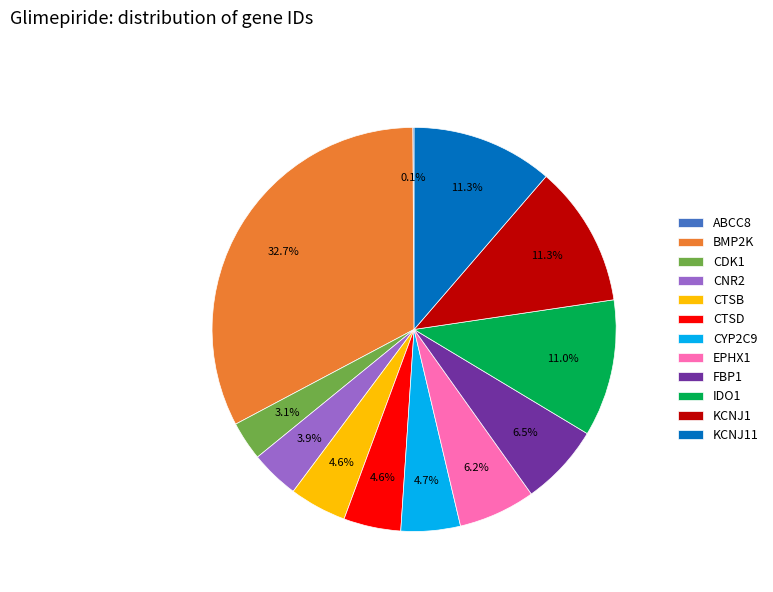

True or false: KCNJ11 accounts for 17% of the total.

False